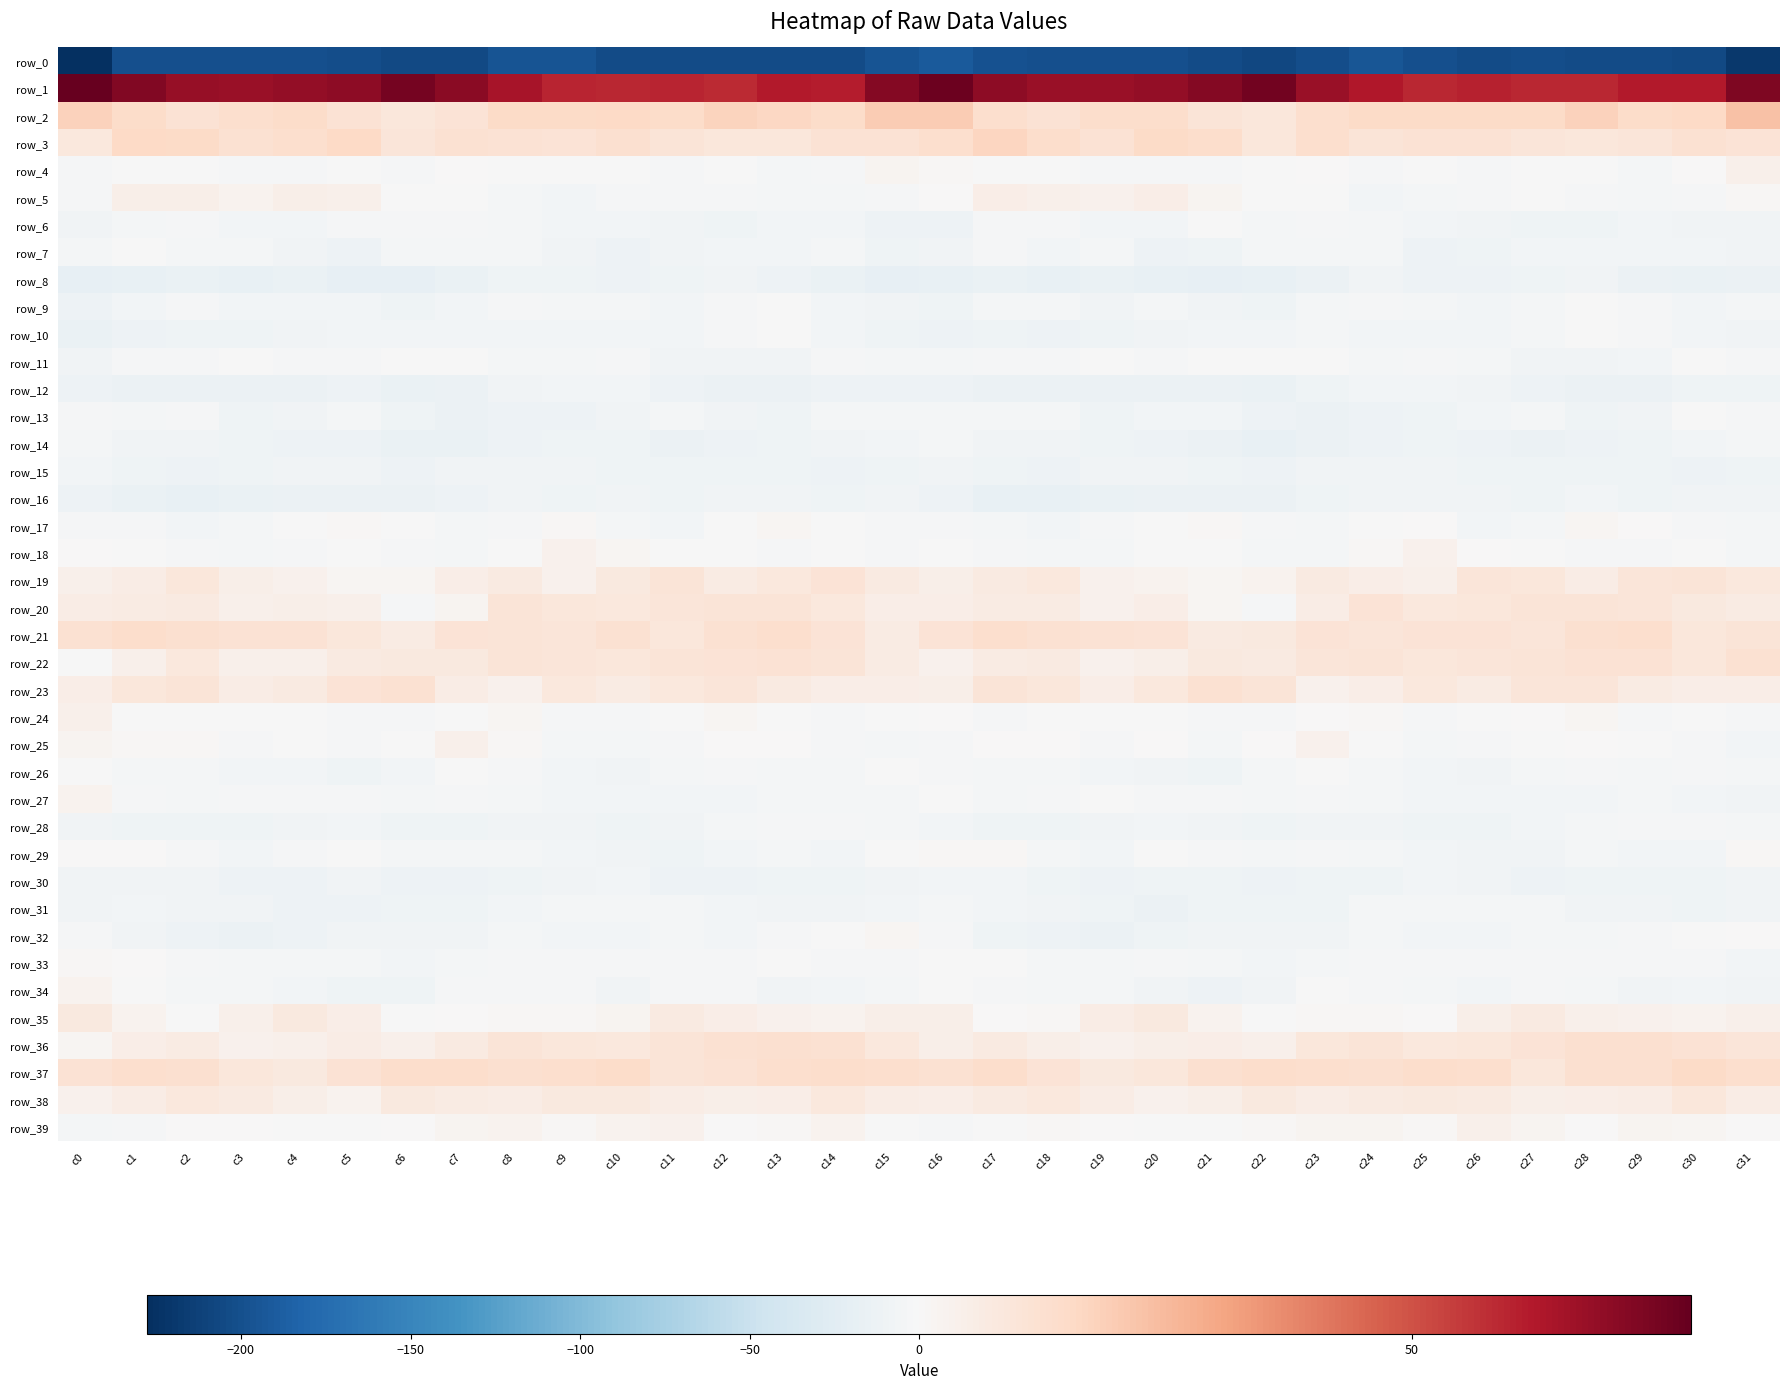

What is the average value of the row_26 series?

-4.6